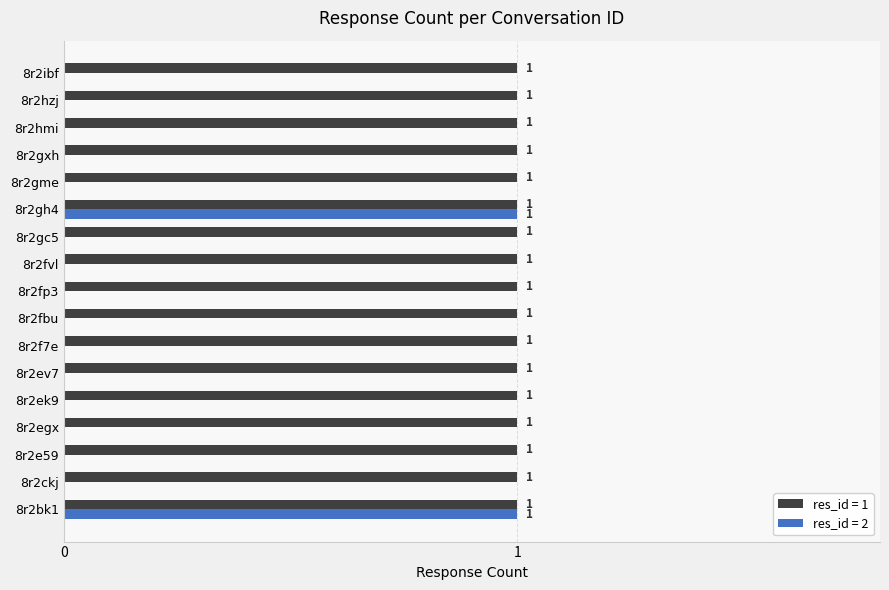

The value of res_id = 1 at 8r2gxh is 0. True or false?

False